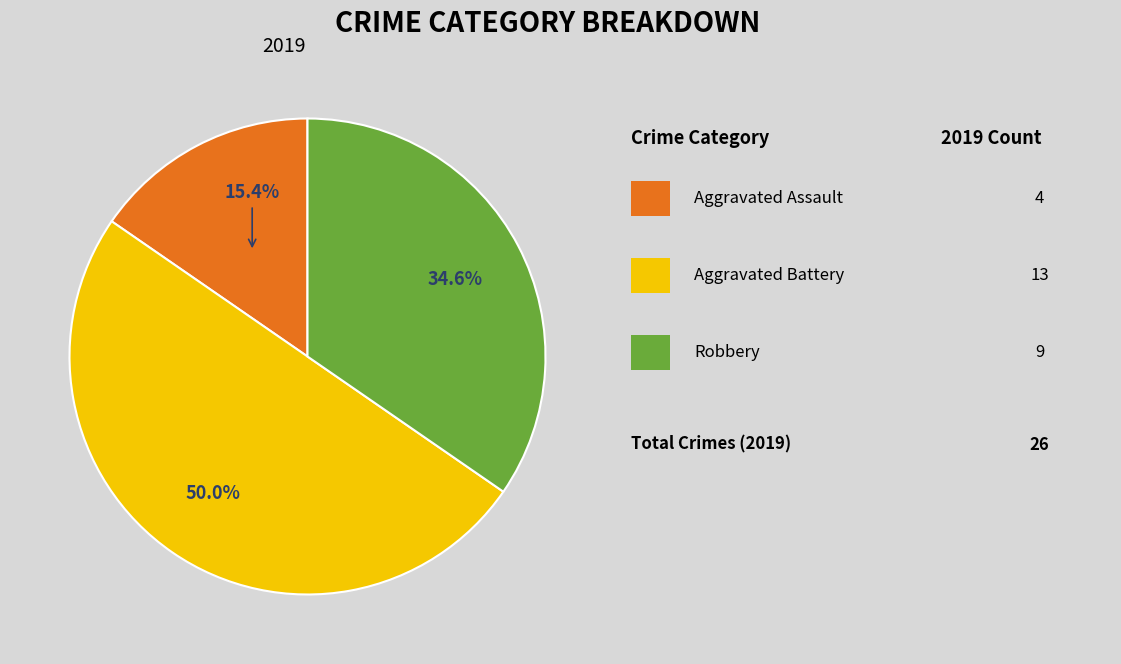

How many segments does this pie chart have?

3